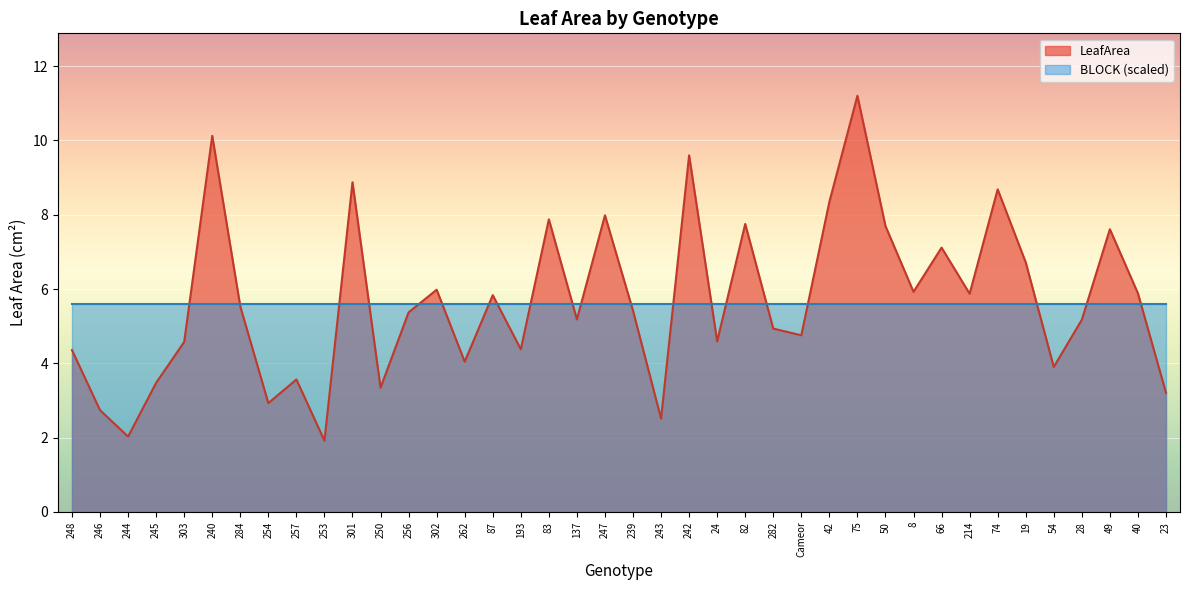

What is the value of the 10th point from the left?

1.9